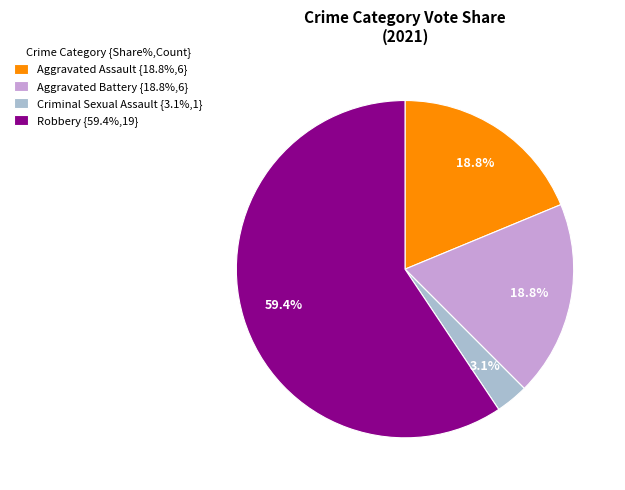

Count the number of slices in the pie.

4